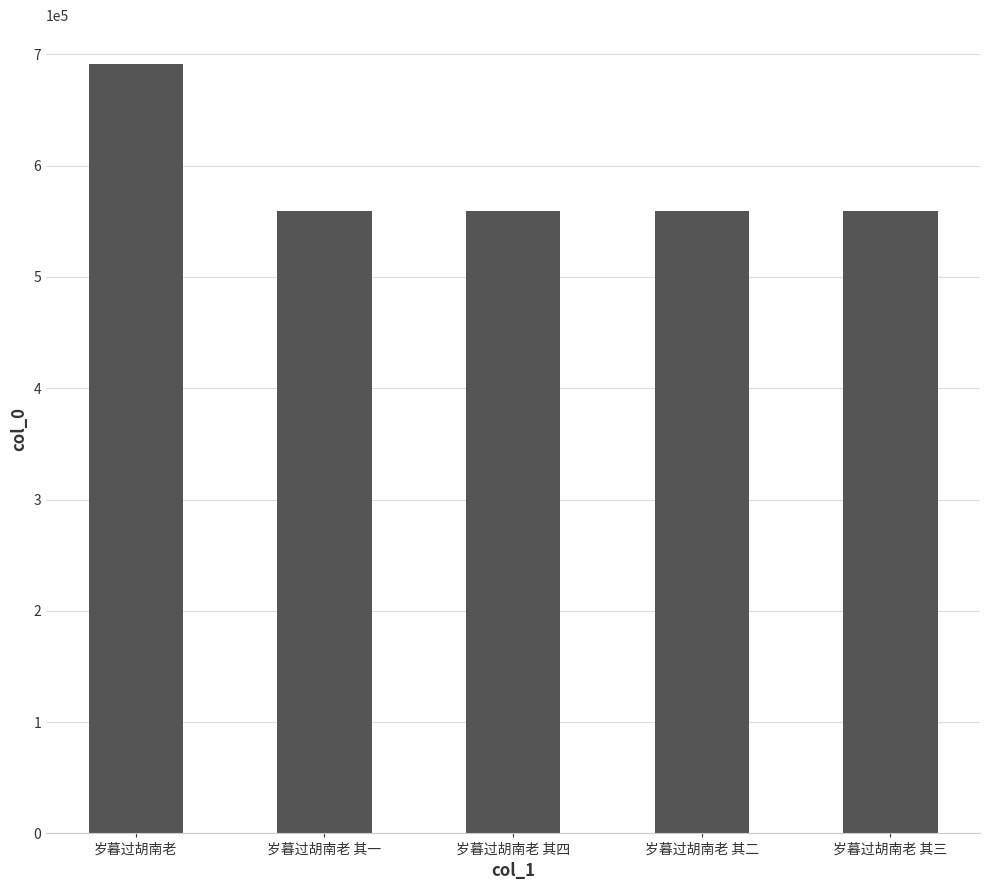

What is the difference between the maximum and minimum values?

132745